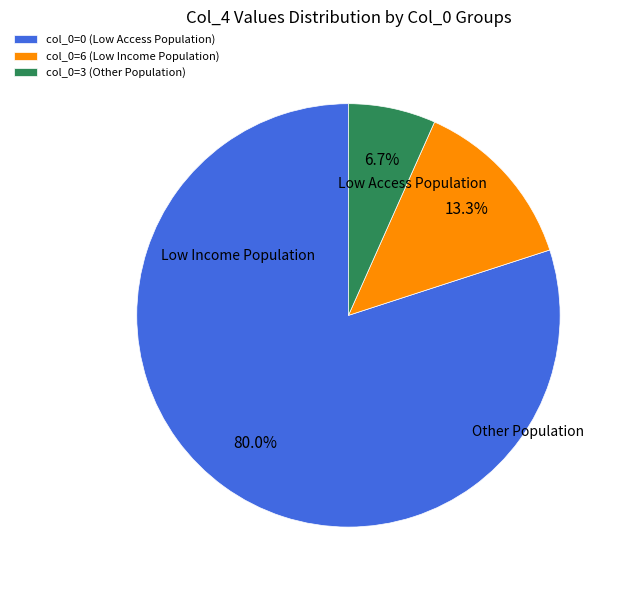

Which slice is the largest?

col_0=0 (Low Access Population)